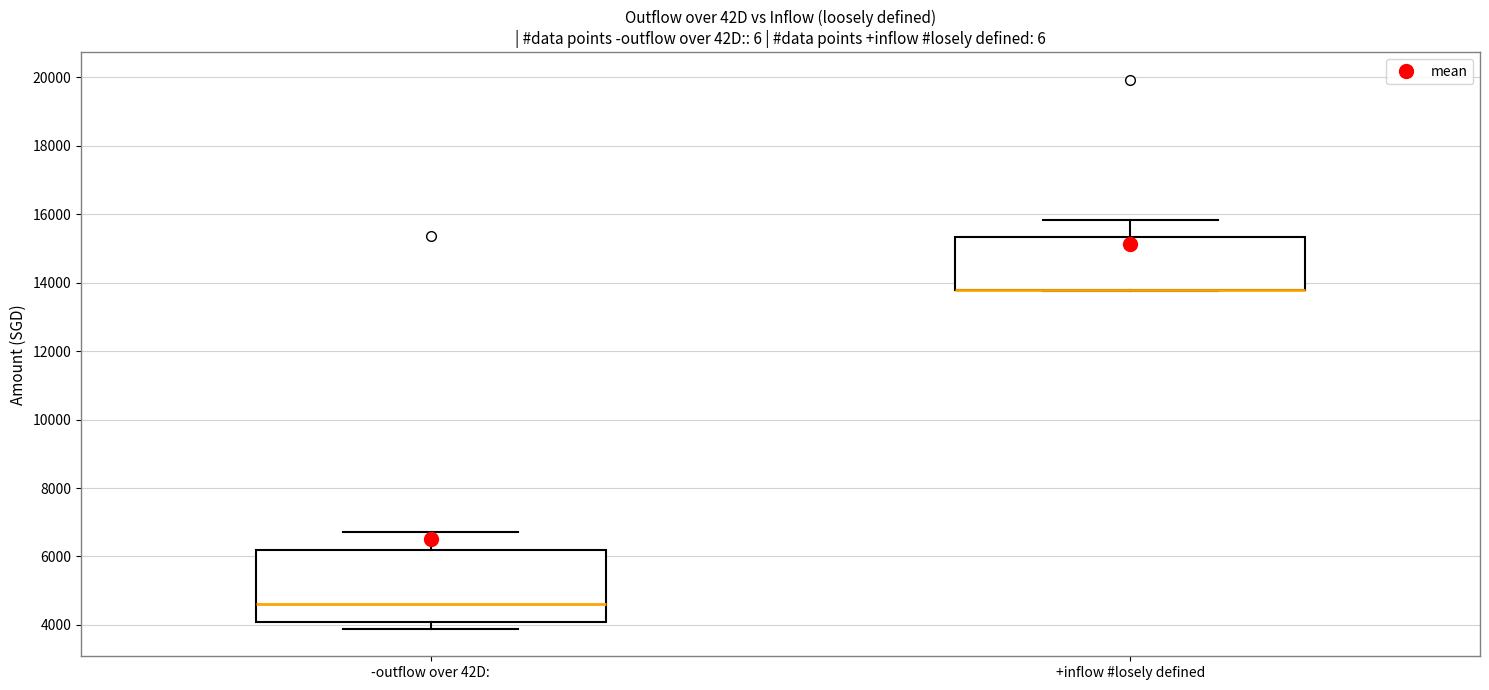

Comparing the boxes themselves (not the whiskers), which one is the tallest?

-outflow over 42D: